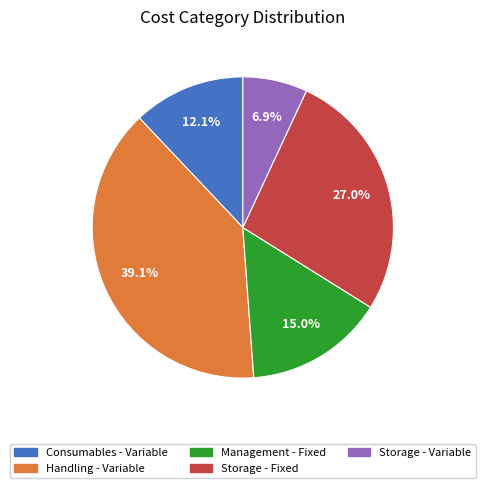

The Storage - Variable slice represents 17% of the pie. True or false?

False